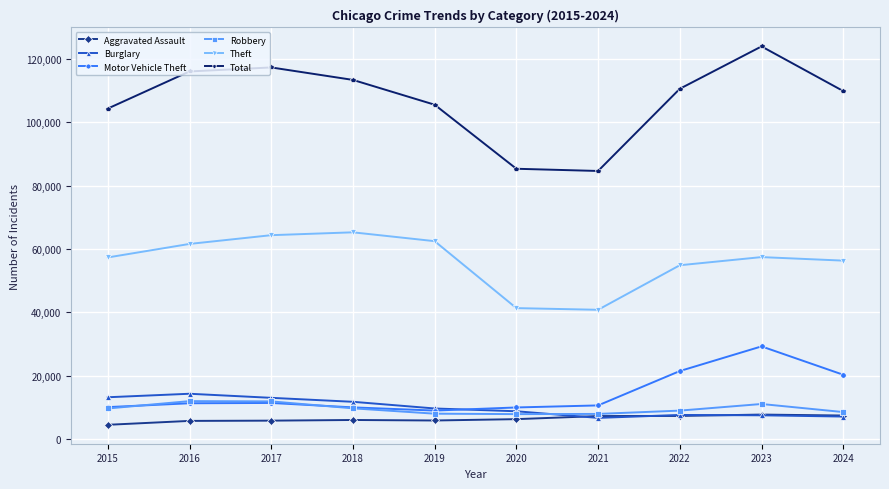

The Total series shows 109922 at 2024. True or false?

True